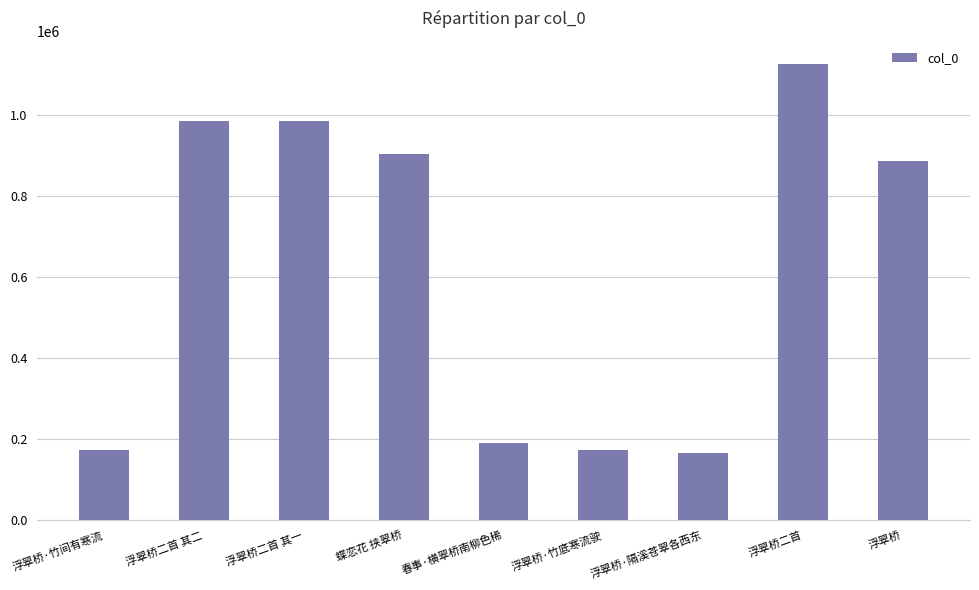

True or false: the data shows 886654 at 浮翠桥.

True